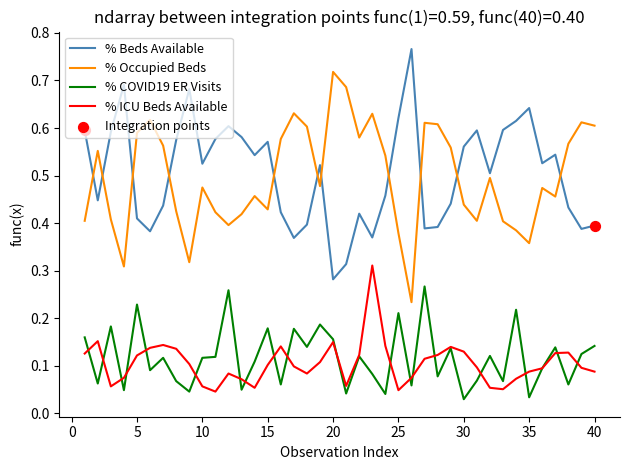

Which series has the largest total across all categories?

% Beds Available